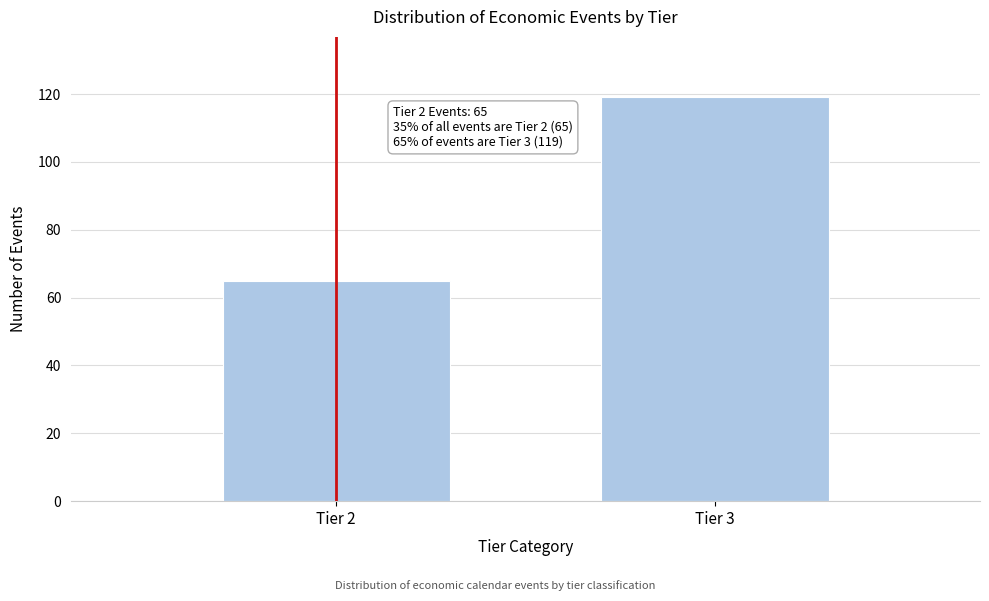

Reading left to right, what are all the values shown in this chart?

65	119